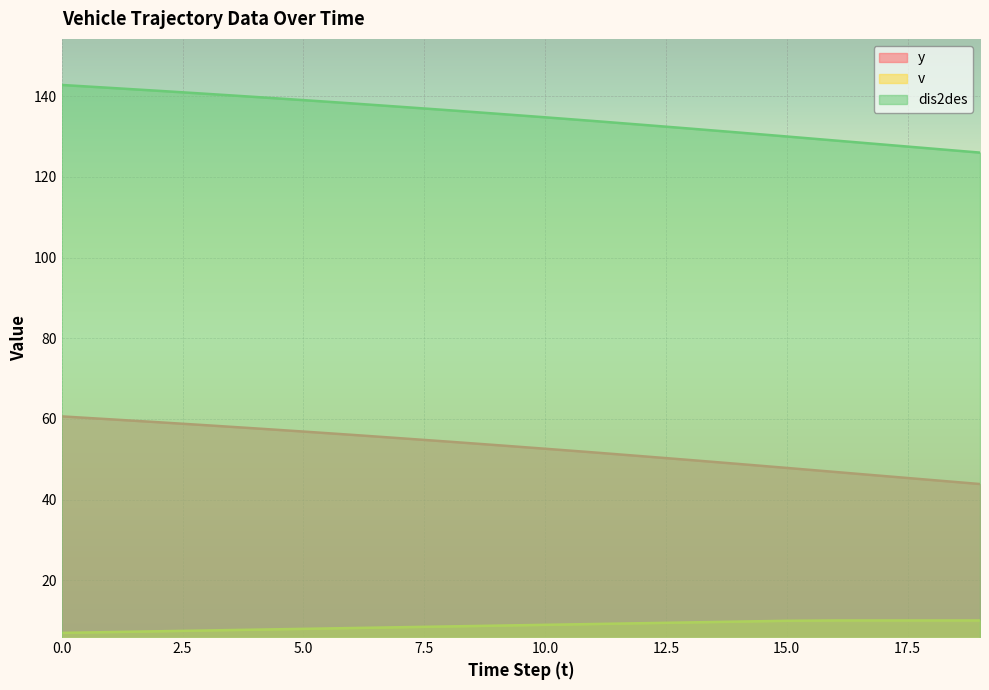

Reading left to right, extract all data points from this chart.

y: 60.6	59.9	59.2	58.4	57.6	56.9	56.0	55.2	54.4	53.5	52.6	51.7	50.8	49.8	48.8	47.8	46.8	45.8	44.8	43.8
v: 6.9	7.1	7.3	7.5	7.7	7.9	8.1	8.3	8.5	8.7	8.9	9.1	9.3	9.5	9.7	9.9	10.0	10.0	10.0	10.0
dis2des: 142.8	142.1	141.4	140.6	139.9	139.1	138.3	137.4	136.6	135.7	134.8	133.9	133.0	132.0	131.0	130.1	129.1	128.1	127.0	126.0